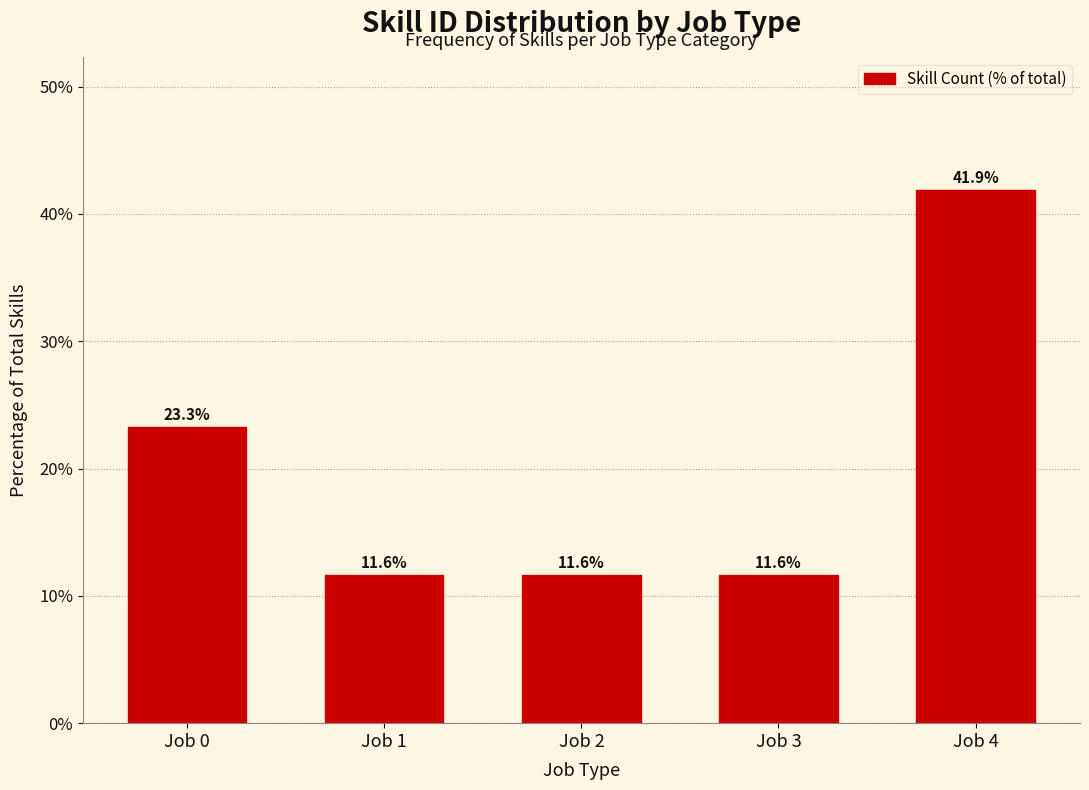

Reading left to right, what are all the values shown in this chart?

Job 0=23.3	Job 1=11.6	Job 2=11.6	Job 3=11.6	Job 4=41.9